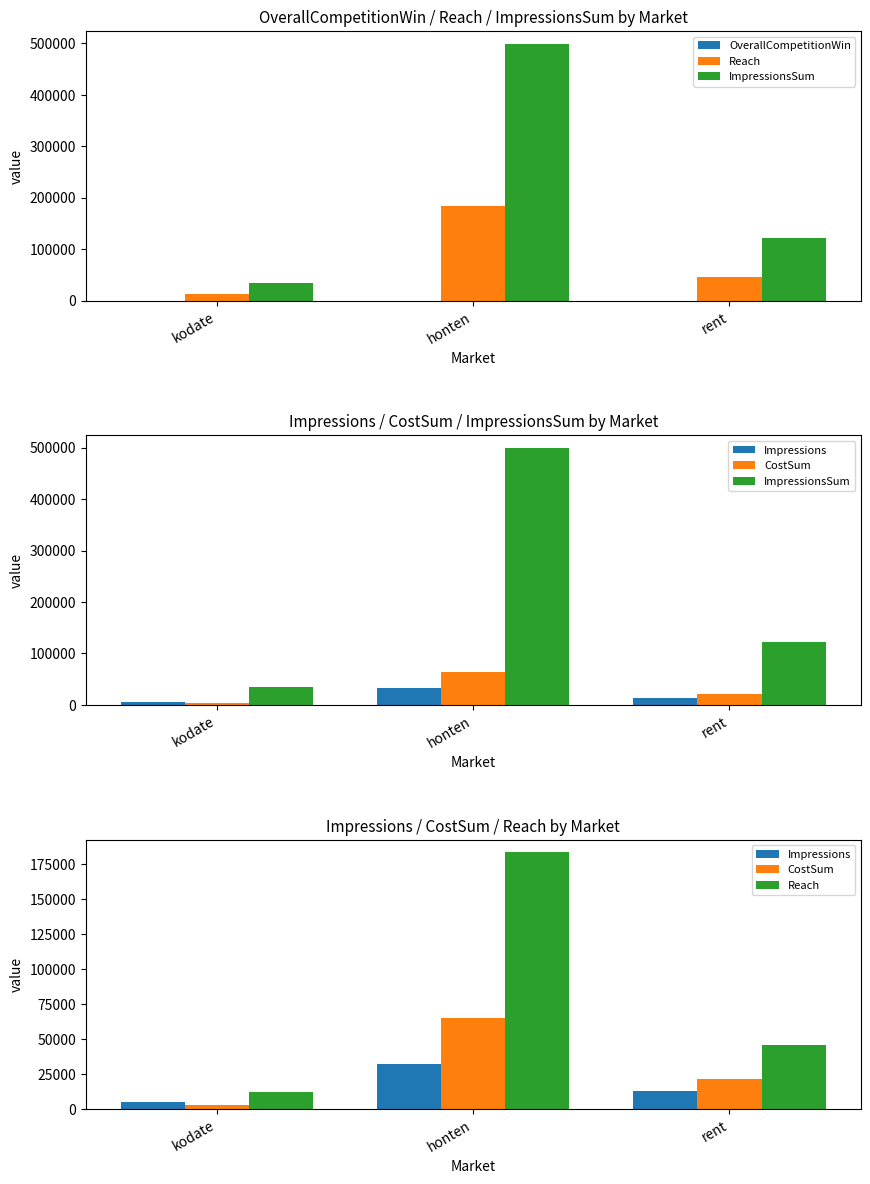

What is the maximum value for CostSum?

64833.1